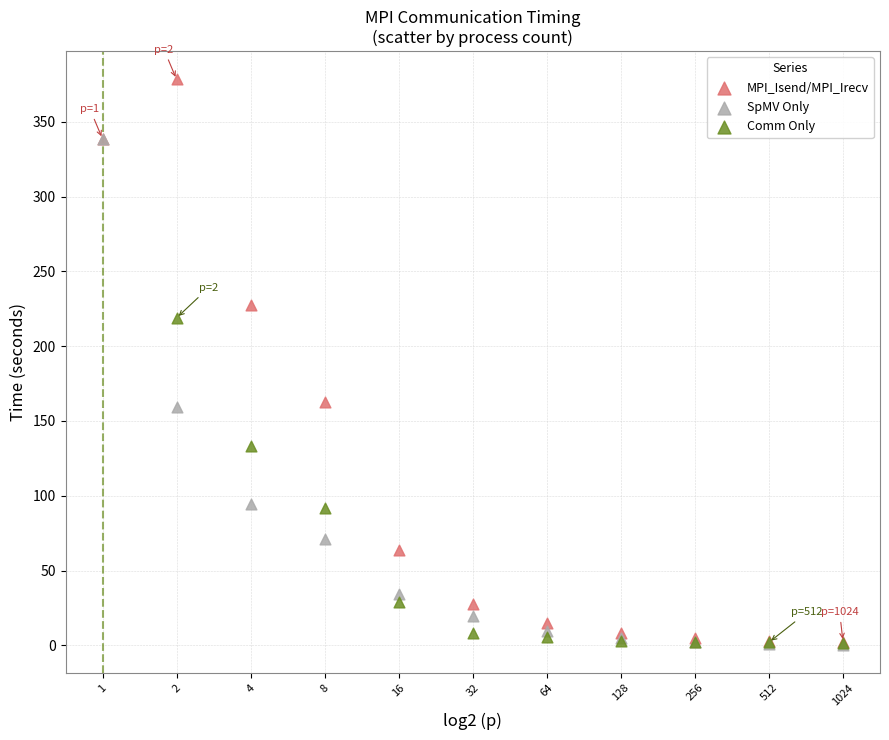

Which series contains the highest Y value?

MPI_Isend/MPI_Irecv